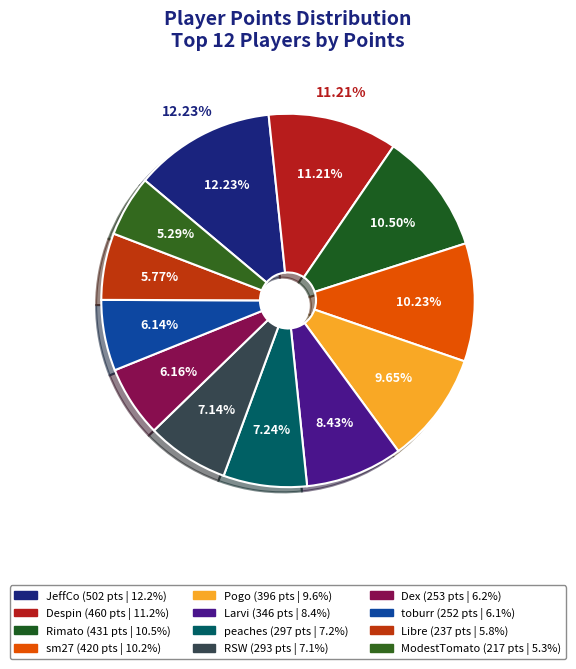

True or false: Rimato accounts for 11% of the total.

True